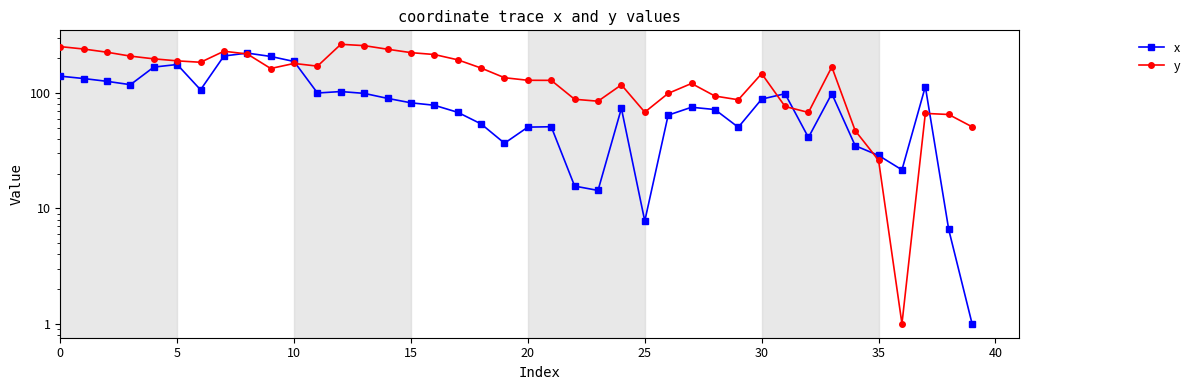

Which series has the largest total across all categories?

y